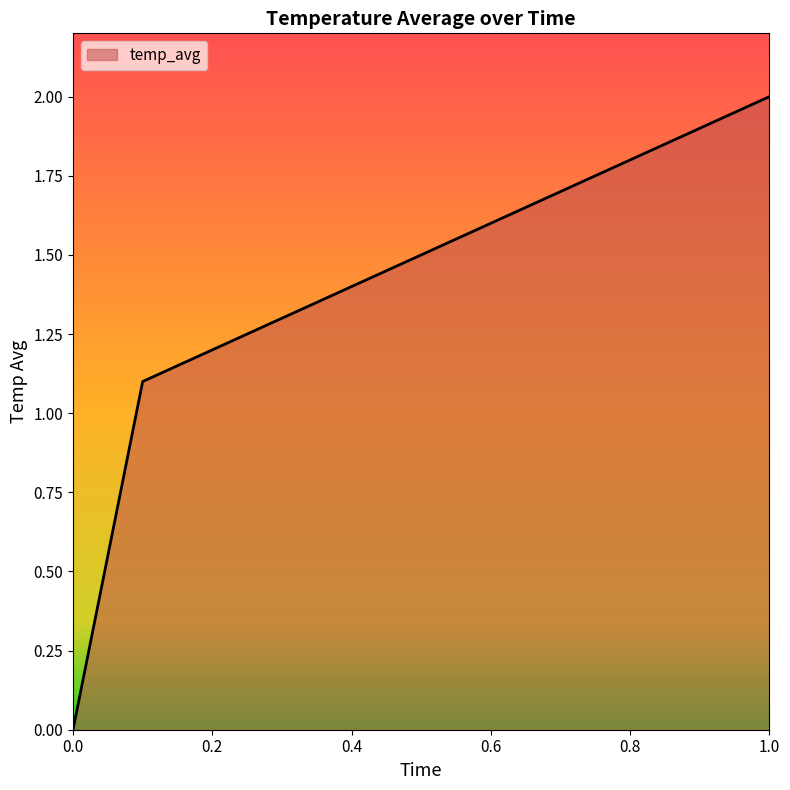

How many categories are shown in the chart?

11